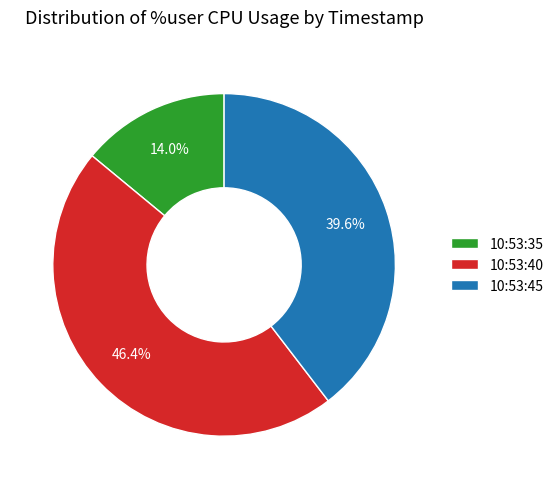

Between 10:53:40 and 10:53:45, which is larger?

10:53:40